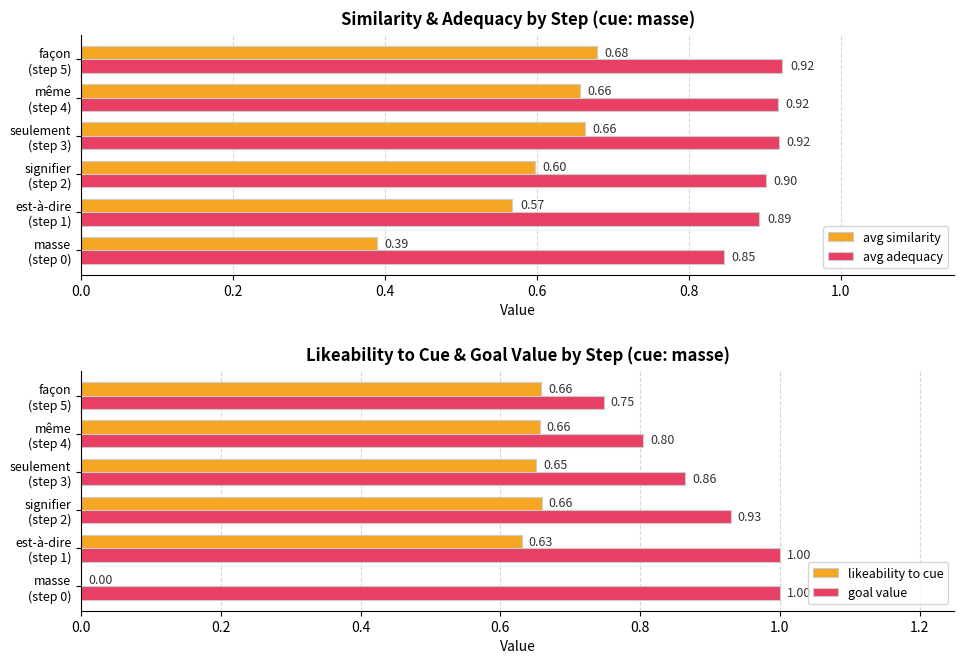

Reading right to left, extract all data points from this chart.

avg similarity: 0.7	0.7	0.7	0.6	0.6	0.4
avg adequacy: 0.9	0.9	0.9	0.9	0.9	0.8
likeability to cue: 0.7	0.7	0.7	0.7	0.6	0.0
goal value: 0.7	0.8	0.9	0.9	1.0	1.0